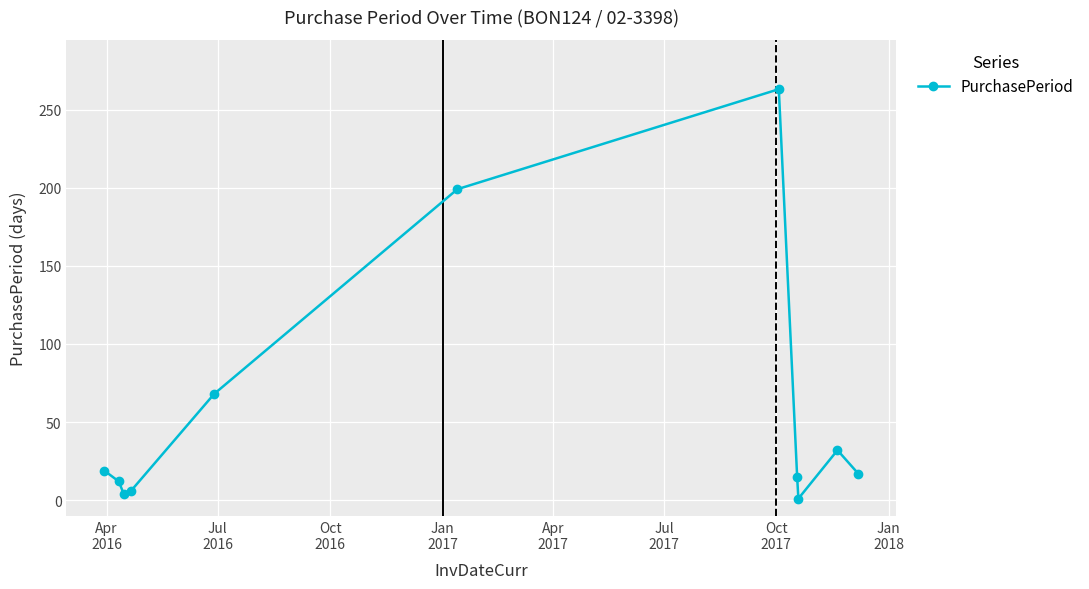

What is the greatest value displayed?

263